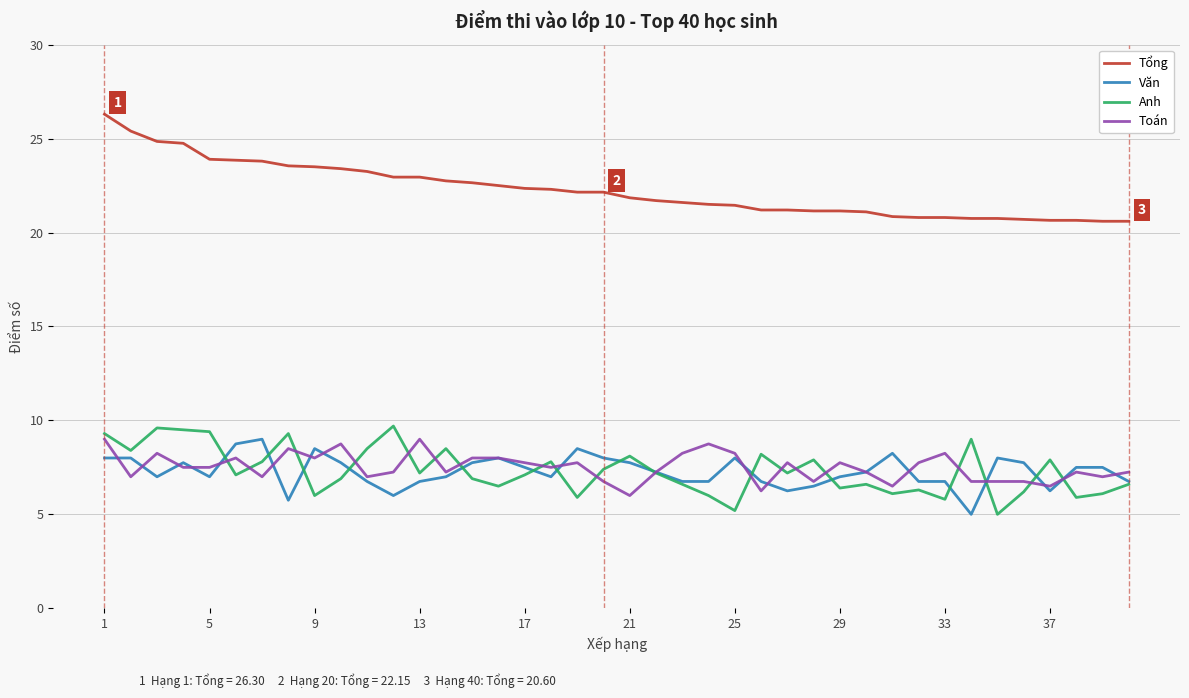

True or false: Tổng and Toán intersect in this chart.

False